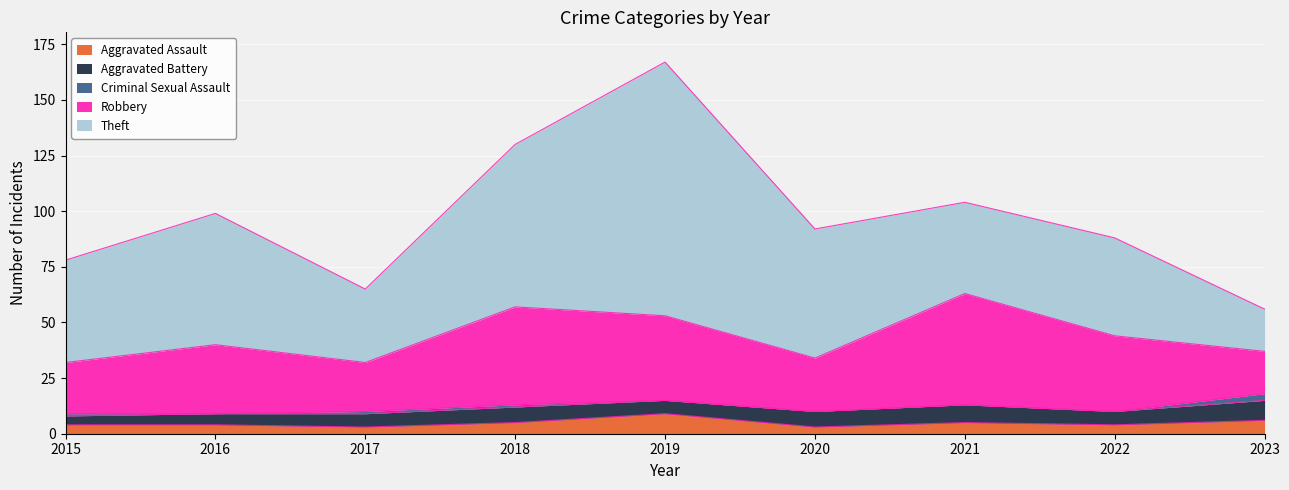

Reading right to left, what are all the values shown in this chart?

Aggravated Assault: 2023=6	2022=4	2021=5	2020=3	2019=9	2018=5	2017=3	2016=4	2015=4
Aggravated Battery: 2023=9	2022=6	2021=8	2020=7	2019=6	2018=7	2017=6	2016=5	2015=4
Criminal Sexual Assault: 2023=3	2022=0	2021=0	2020=0	2019=0	2018=1	2017=1	2016=0	2015=1
Robbery: 2023=19	2022=34	2021=50	2020=24	2019=38	2018=44	2017=22	2016=31	2015=23
Theft: 2023=19	2022=44	2021=41	2020=58	2019=114	2018=73	2017=33	2016=59	2015=46